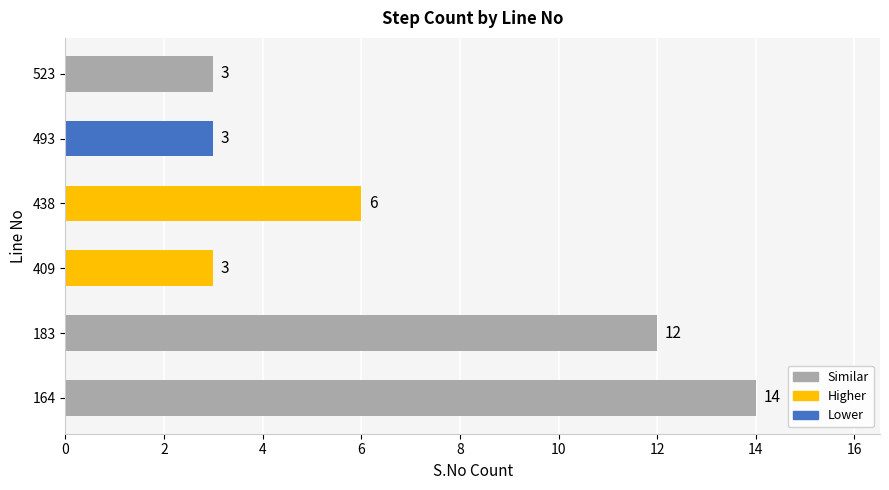

What value does the data have at 164?

14